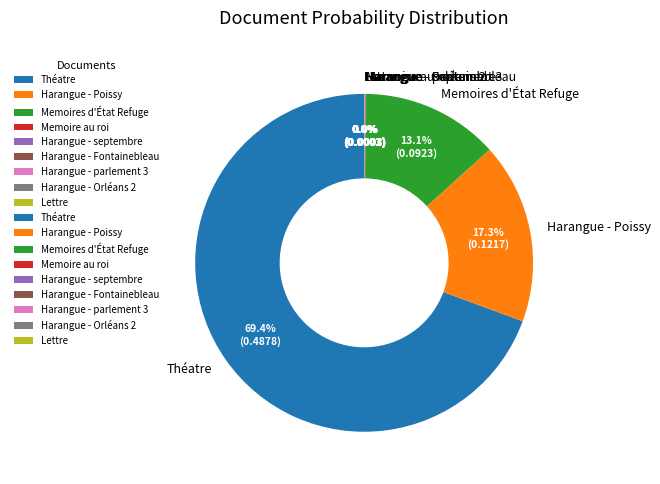

Which has a higher value, Memoires d'État Refuge or Harangue - Poissy?

Harangue - Poissy